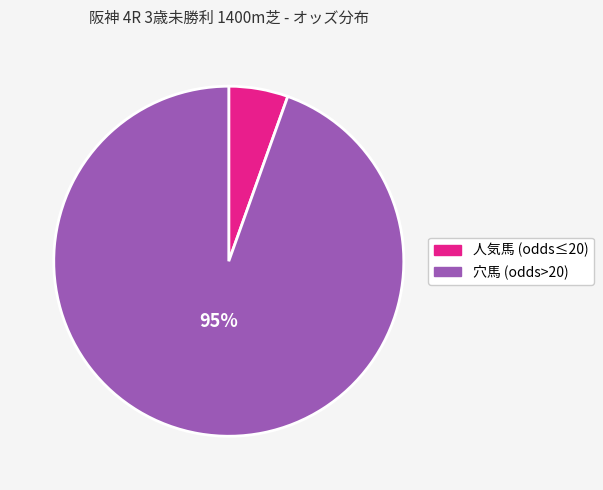

To the nearest percent, what is the average slice percentage?

50%